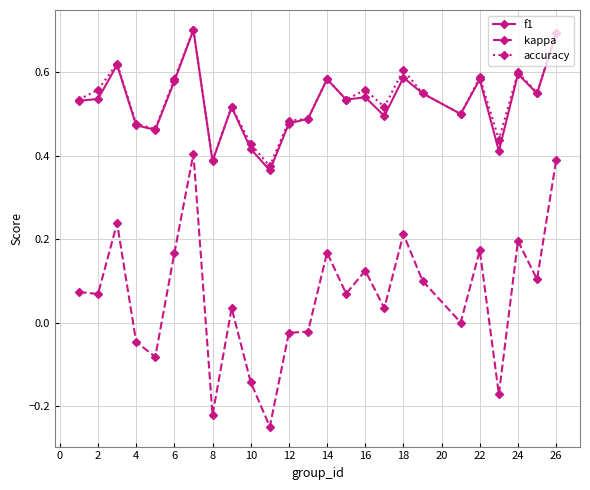

True or false: accuracy and kappa cross at least once.

False